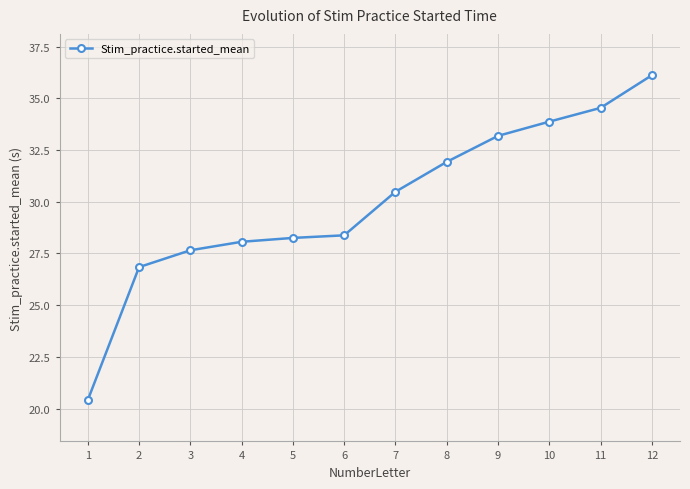

Which has a higher value, 8 or 11?

11